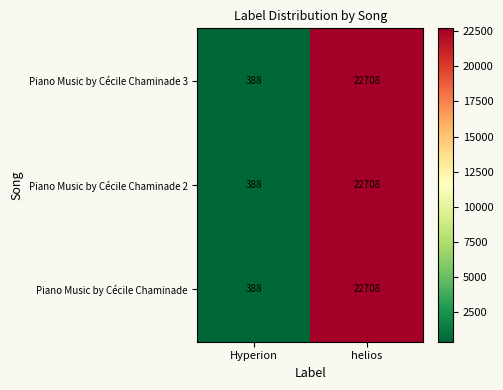

What is the total value across all series at helios?

68124